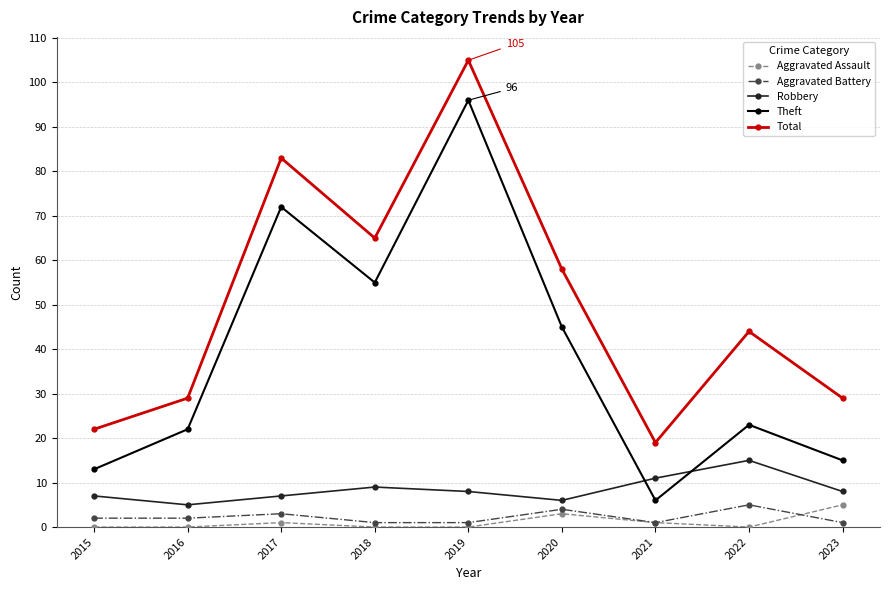

How many interior local peaks does the Robbery series have?

2